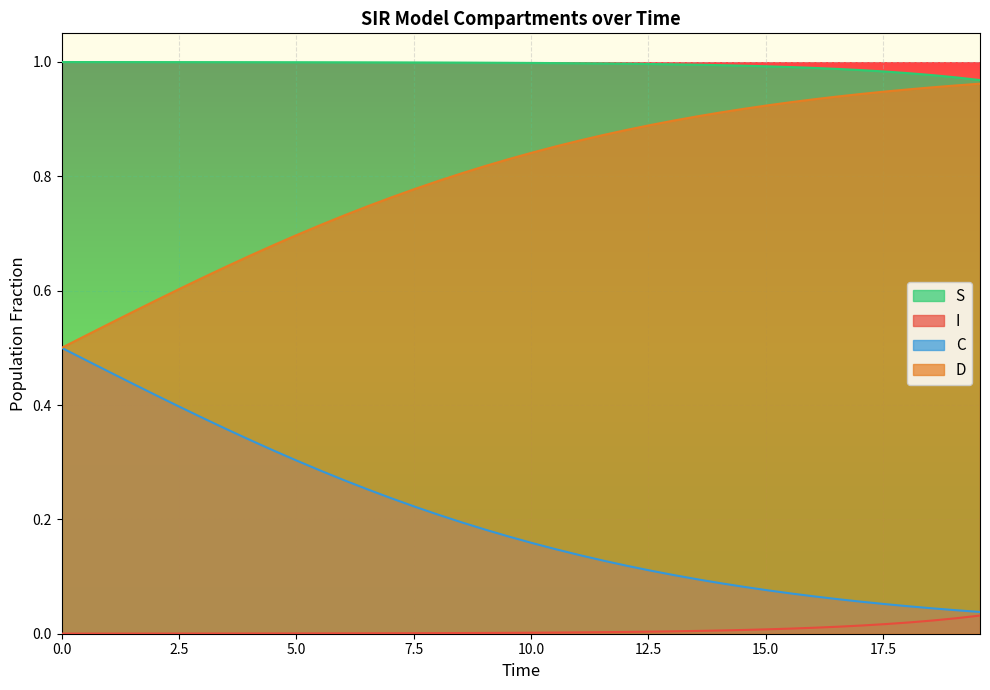

Which series has the largest total across all categories?

S